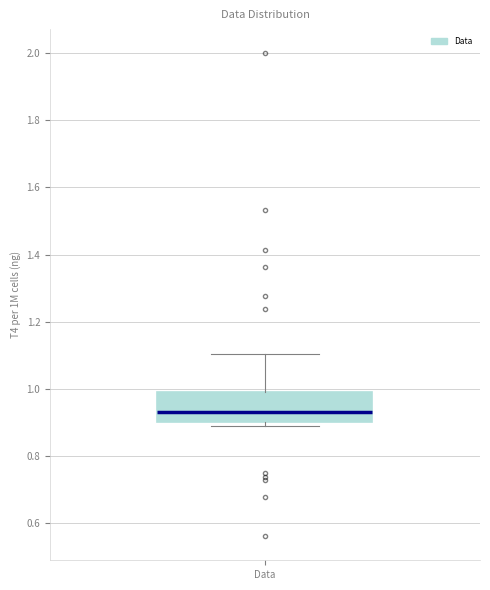

Where is the lower edge of the box for Data on the y-axis? The values are not printed on the chart, so give them approximately, as read against the axis.

0.90